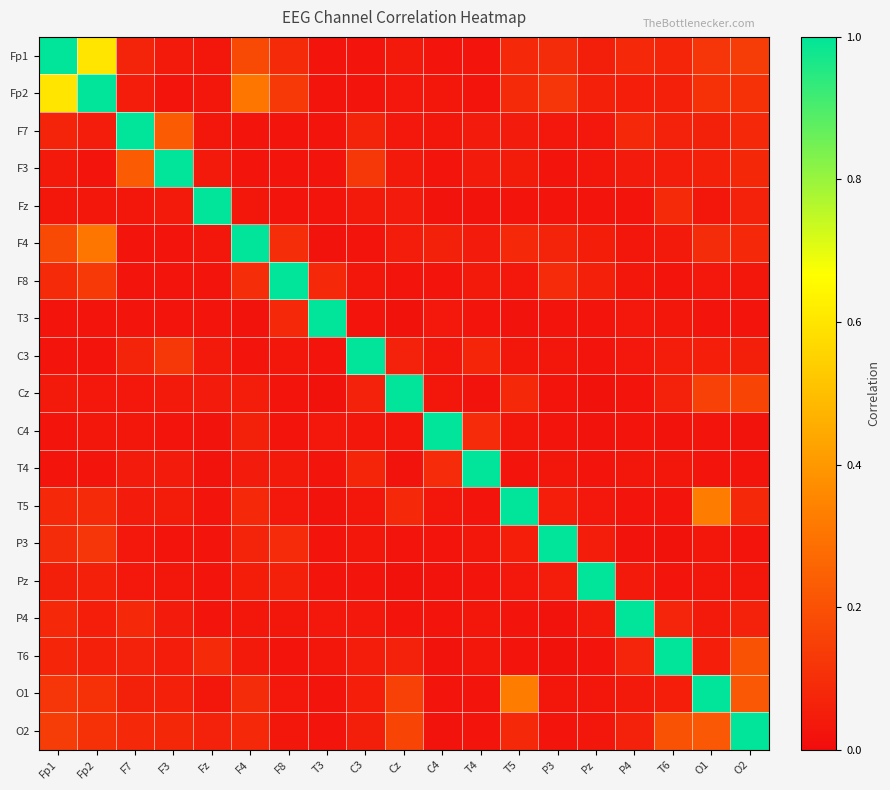

What is the greatest value displayed?

1.0